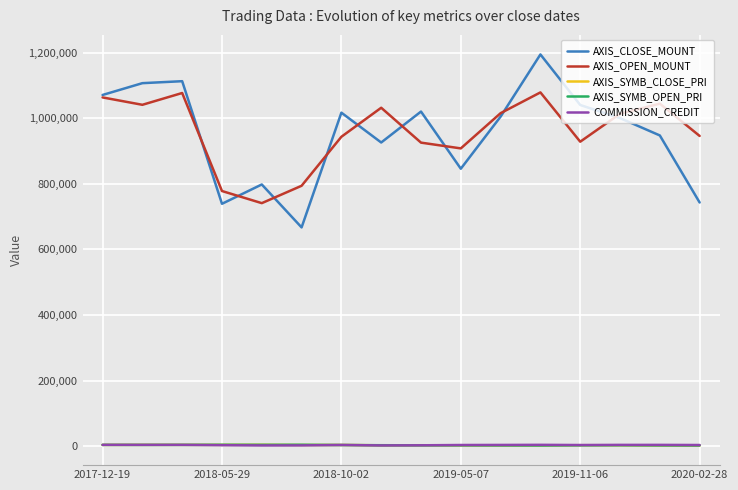

What is the maximum value shown in the chart?

1194600